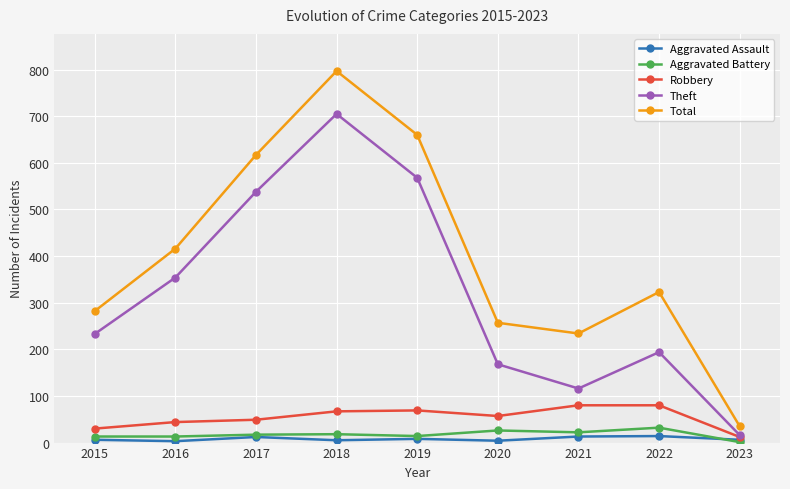

Which series has the largest range (max minus min)?

Total